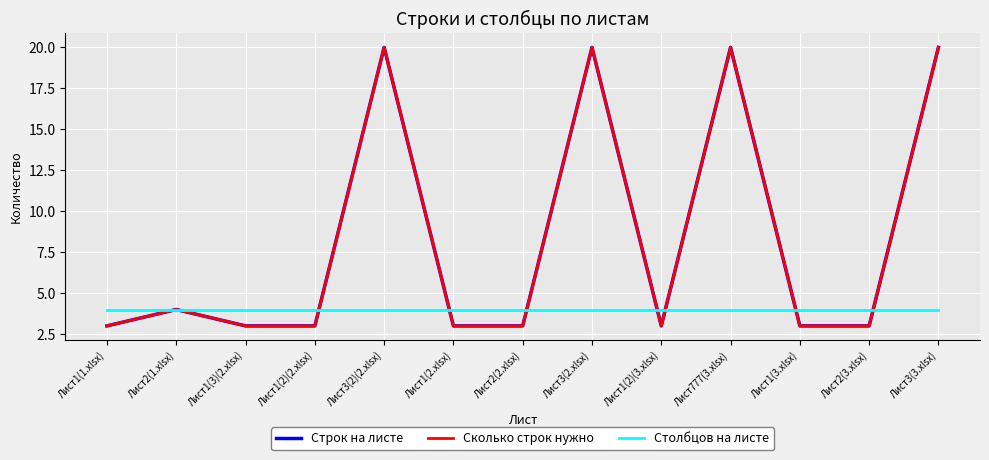

Does the chart display data point markers on the line(s)?

No